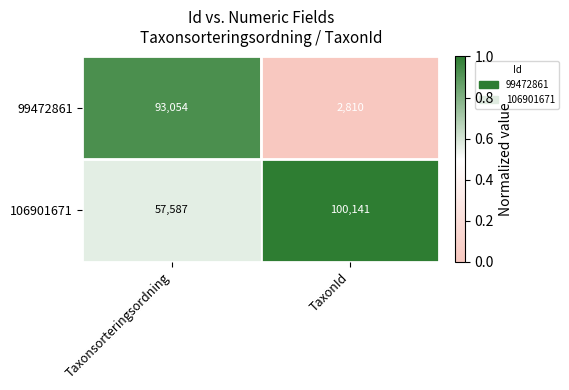

What is the average value of the 99472861 series?

47932